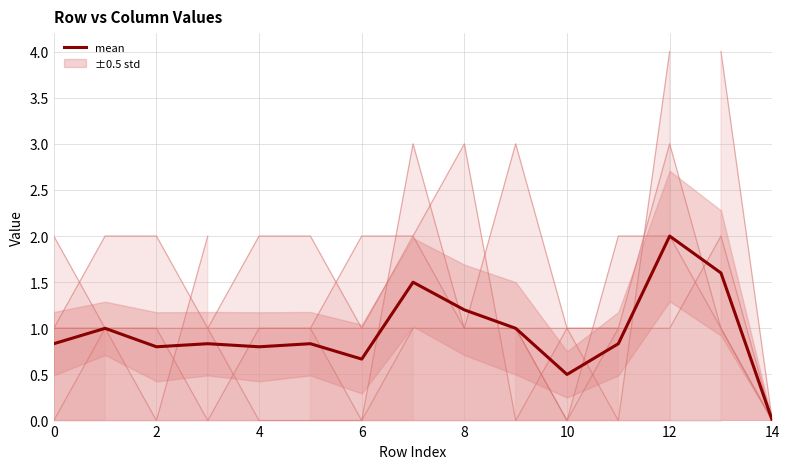

The value of mean at 10 is 0.1. True or false?

False